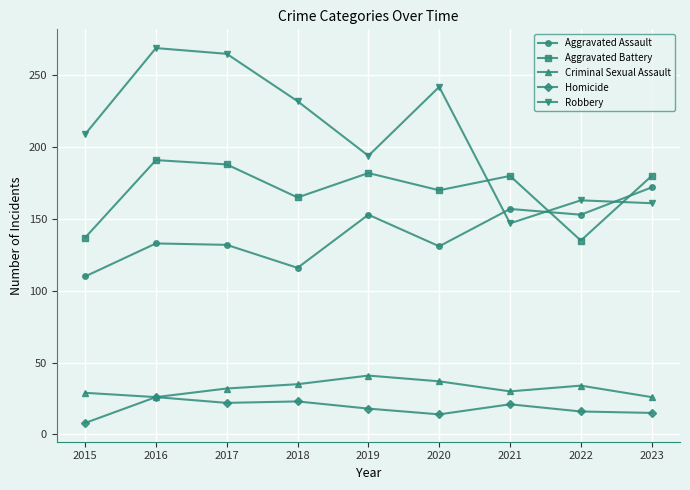

Which label corresponds to the largest value in the chart?

2016